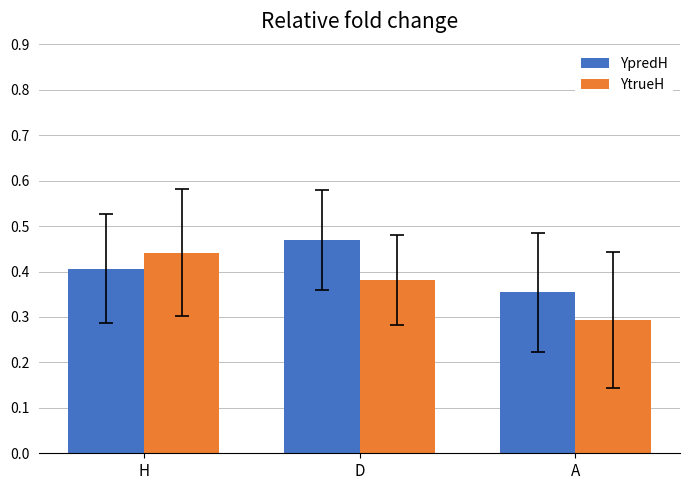

How many bars are there in total?

6